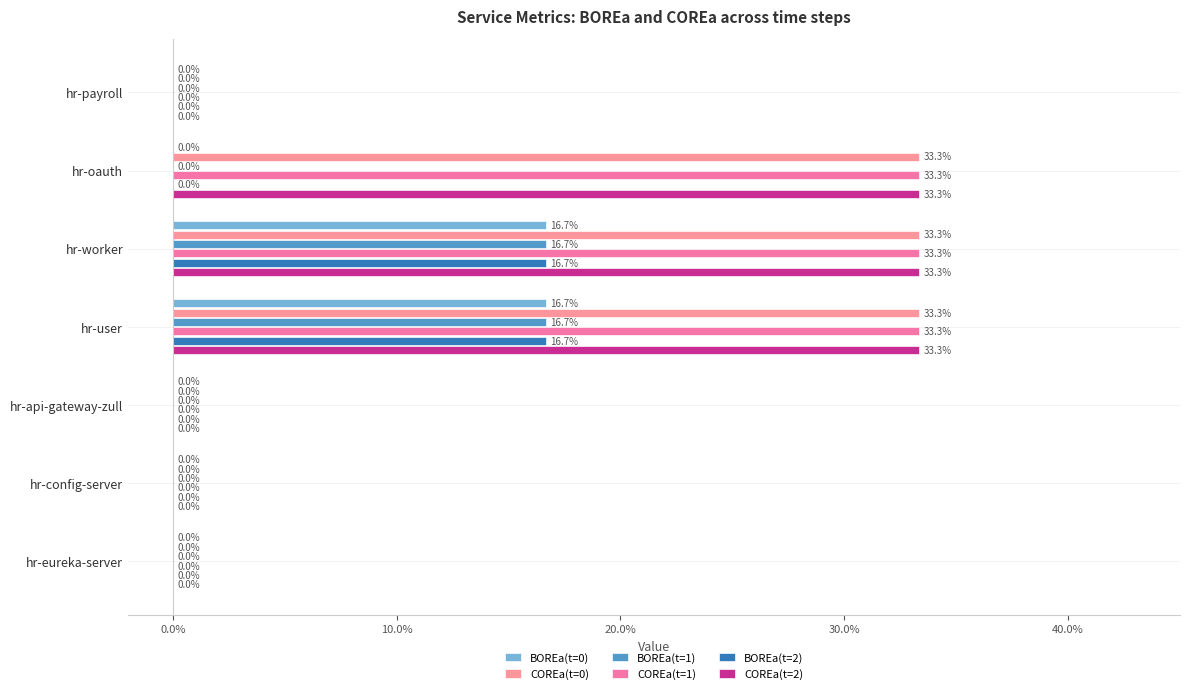

How many bars are there in total?

42